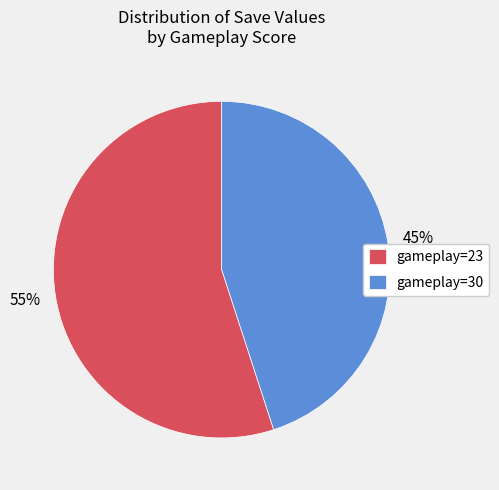

Which category has the biggest portion of the pie?

gameplay=23